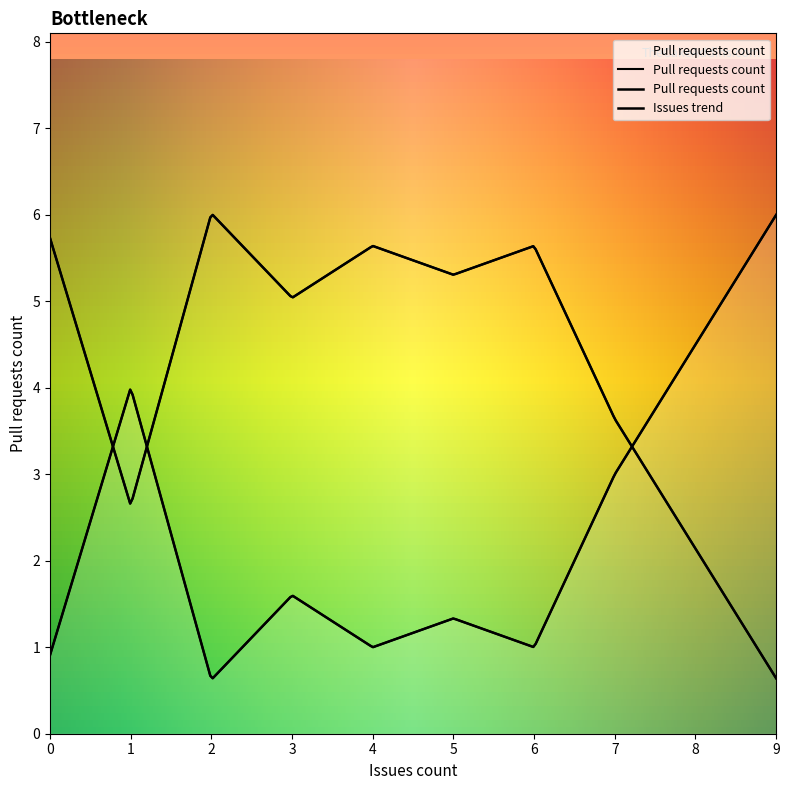

Between 1 and 6, which is larger?

1